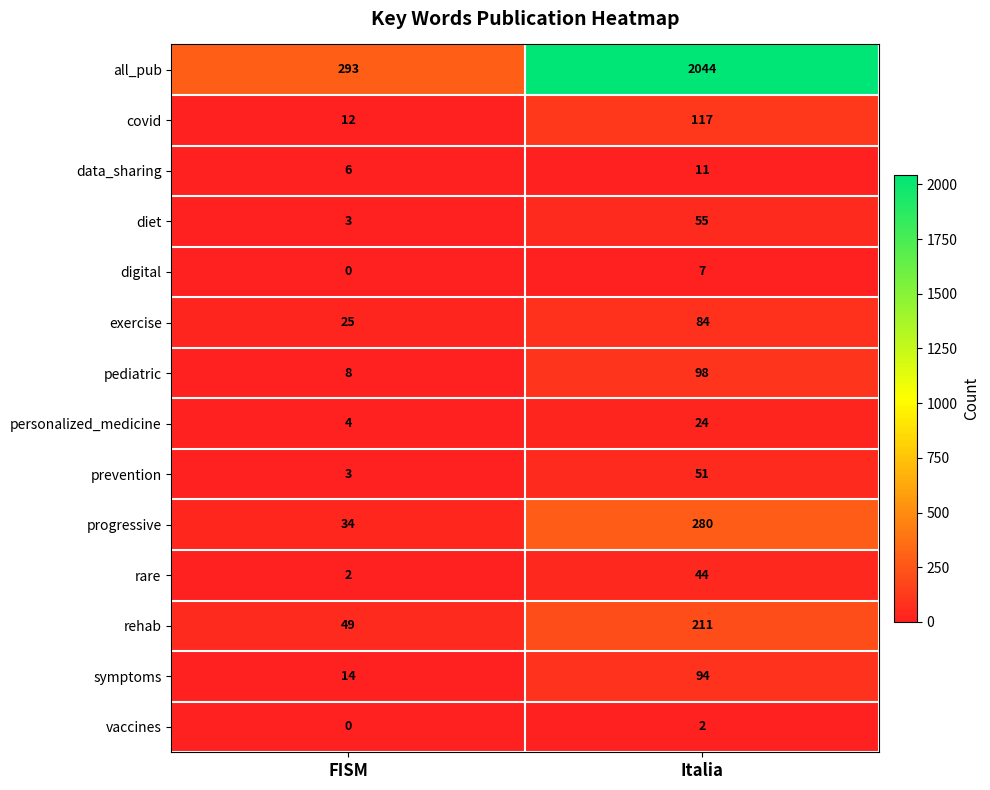

What is the total value across all series at Italia?

3122